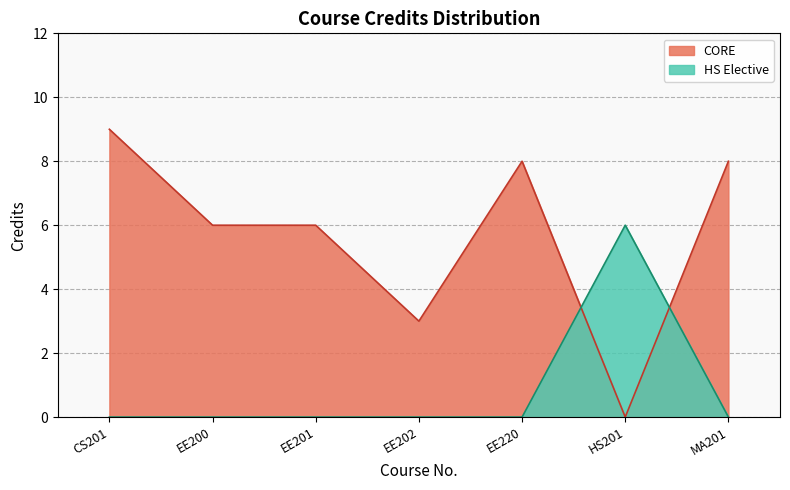

What is the change in value from CS201 to EE201?

-3